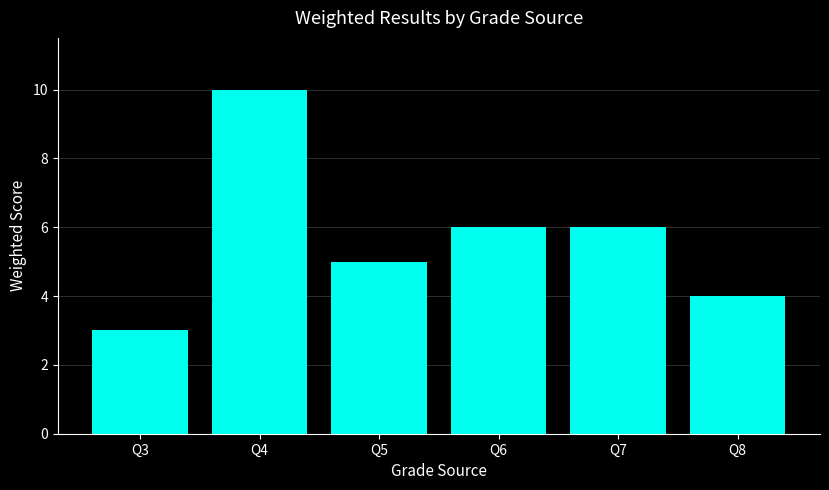

How many values are between 4 and 6?

4